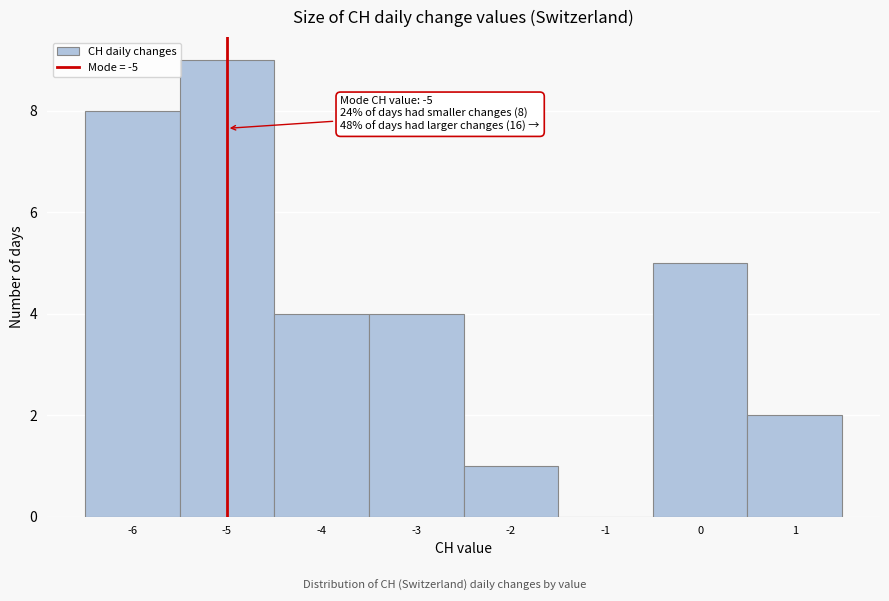

Which range on the x-axis has the tallest bar?

-5.5 to -4.5